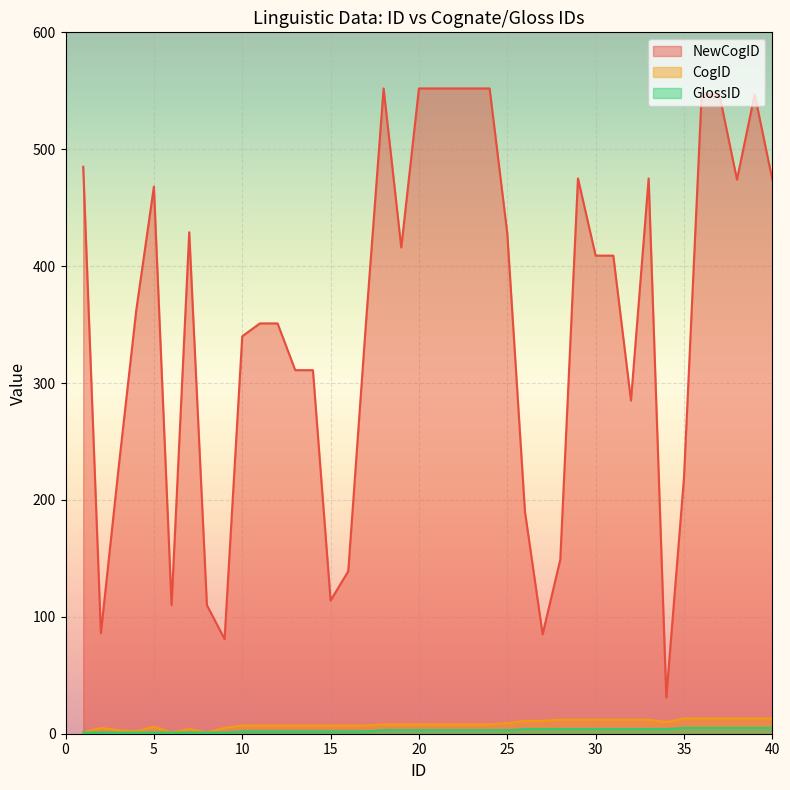

At which label does NewCogID reach its peak?

18